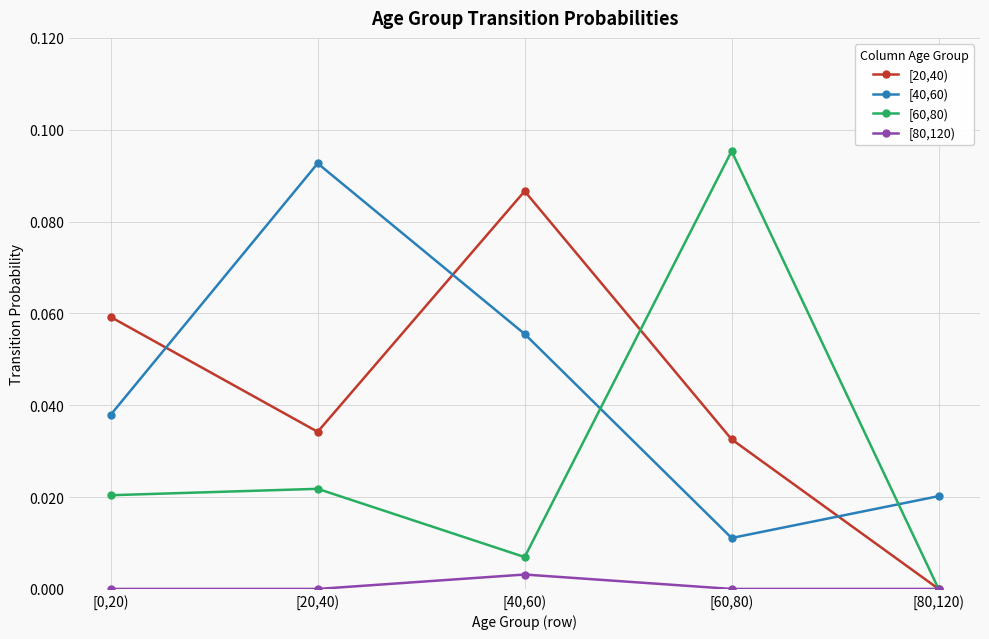

Count the [40,60) values in the range 0 to 1.

5